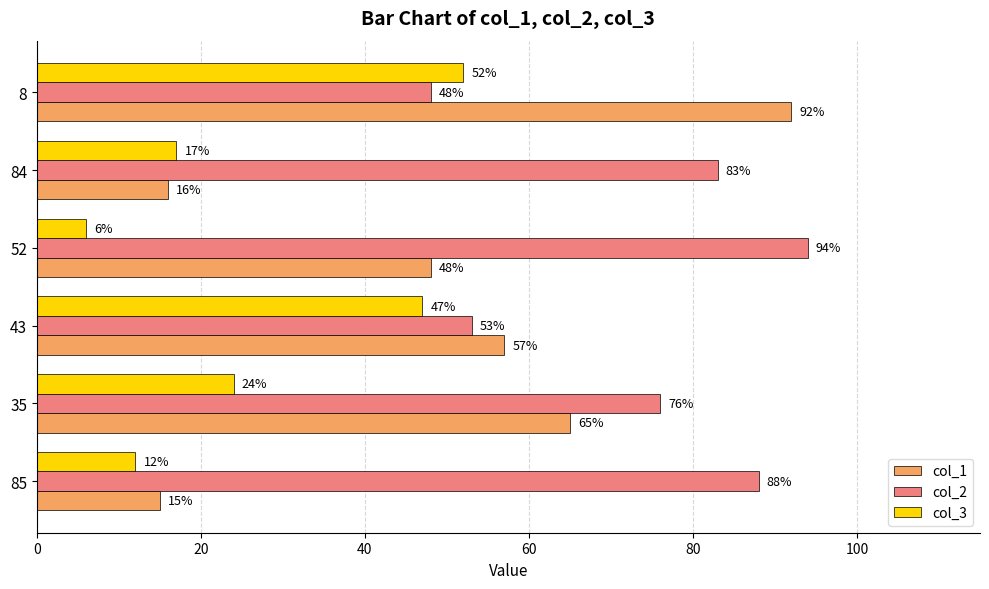

Read the col_2 value at 43, to the nearest 10.

50